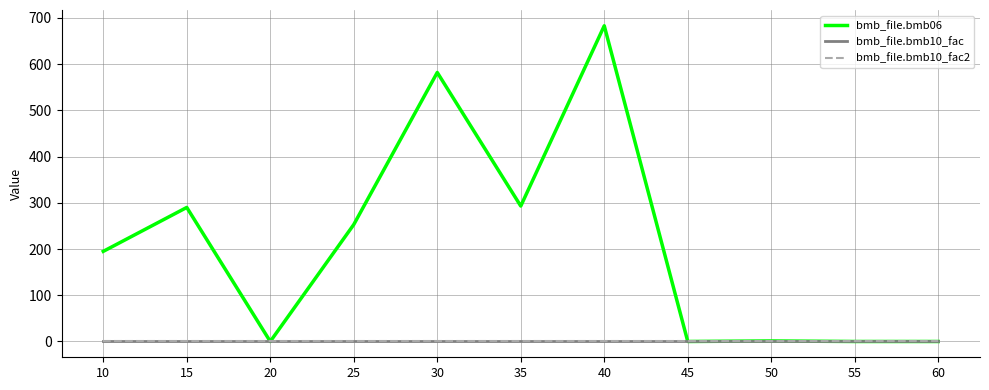

Does the chart have visible grid lines?

Yes